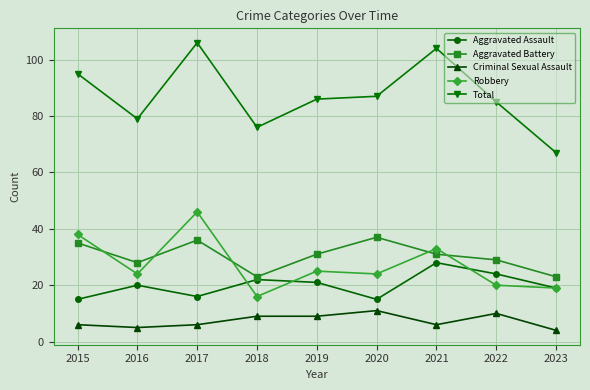

At which category does Total reach its first local peak?

2017